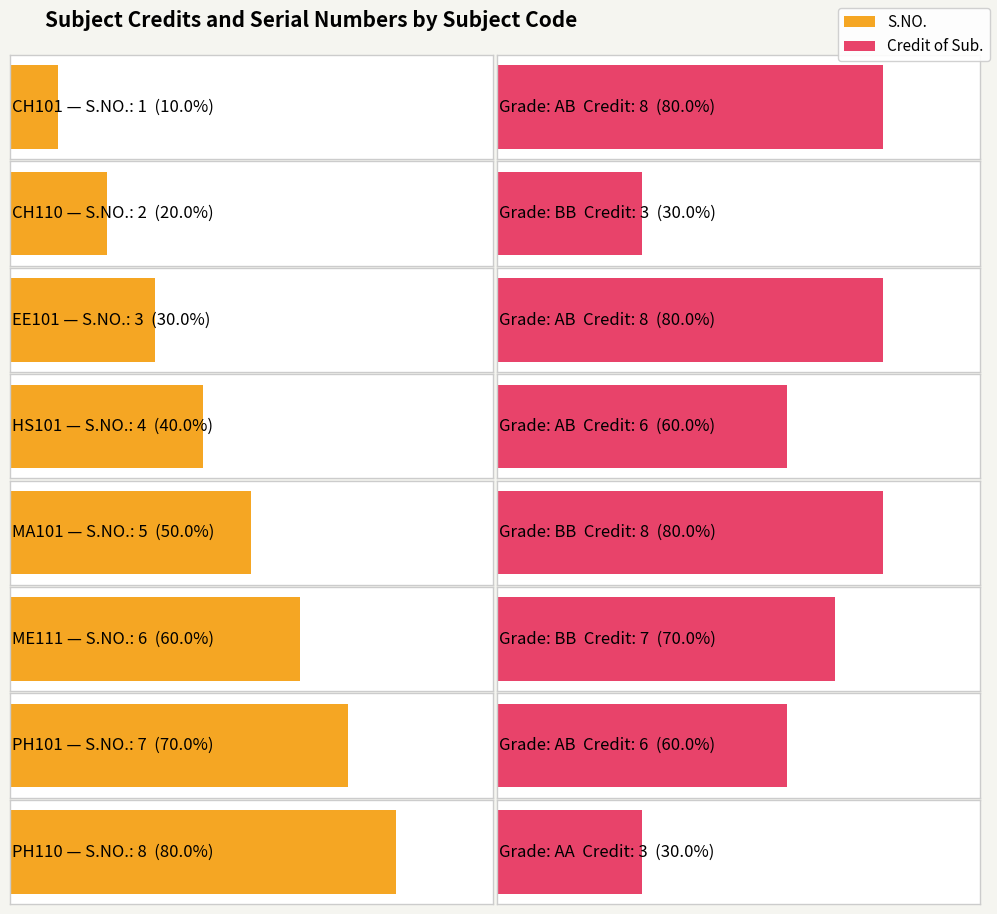

Is it true that Credit of Sub. equals 7 at ME111?

True